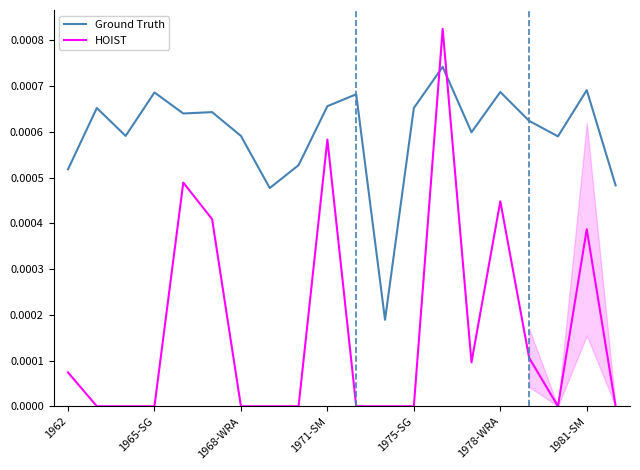

How many intersections are there between HOIST and Ground Truth?

2